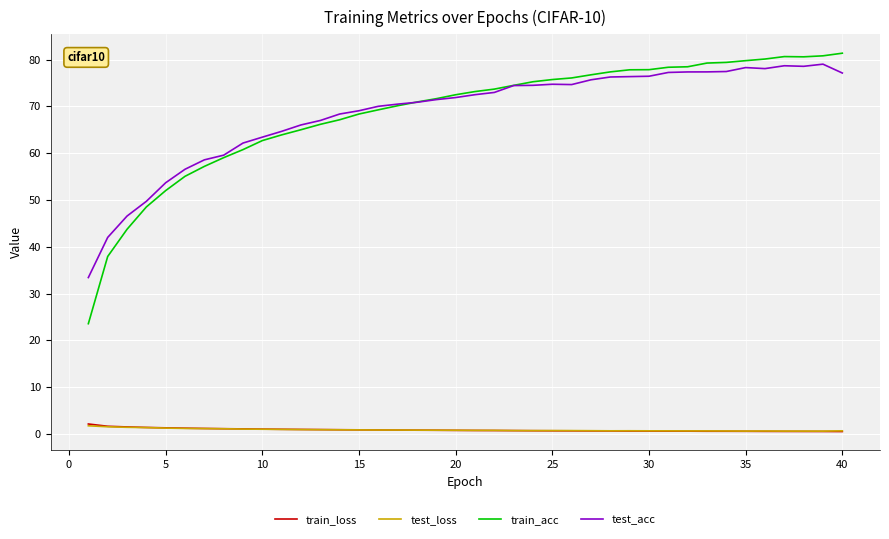

Which series has the widest spread of values?

train_acc